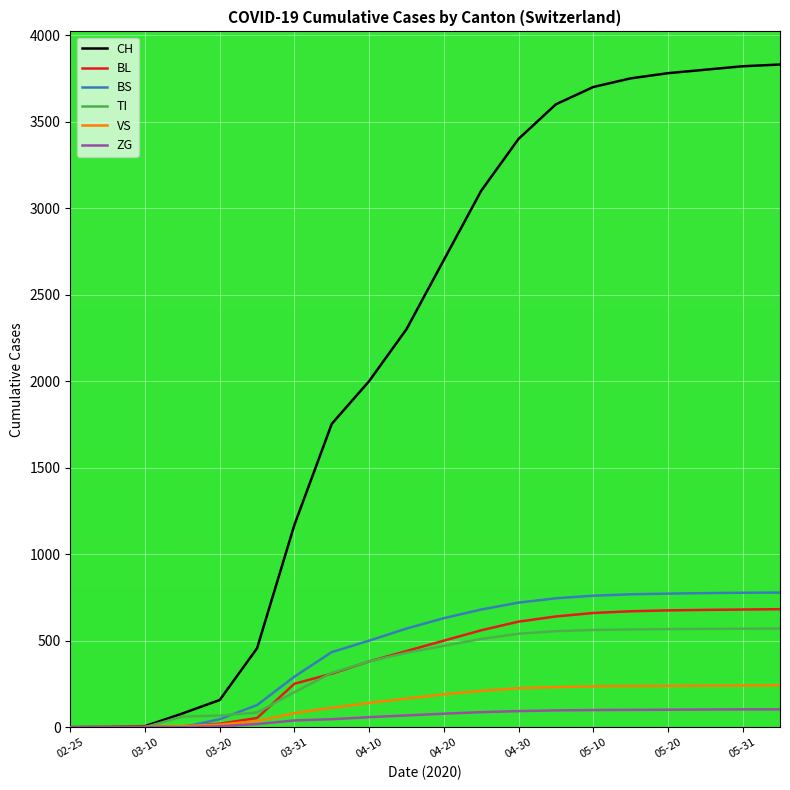

Which series has the largest range (max minus min)?

CH